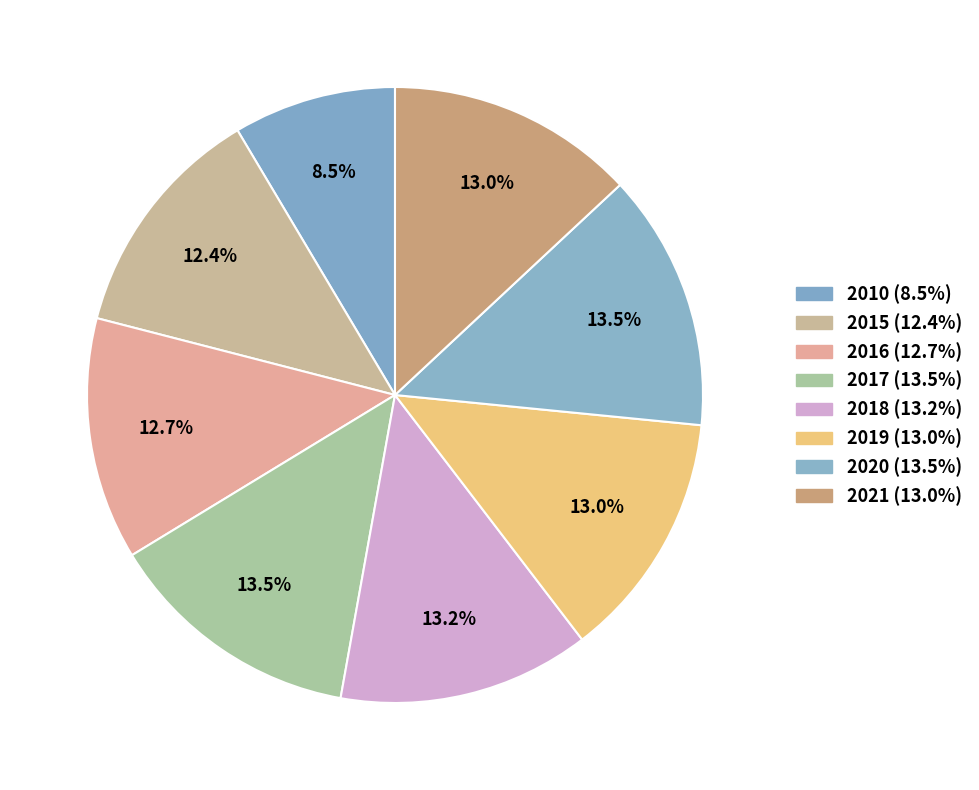

How many segments does this pie chart have?

8